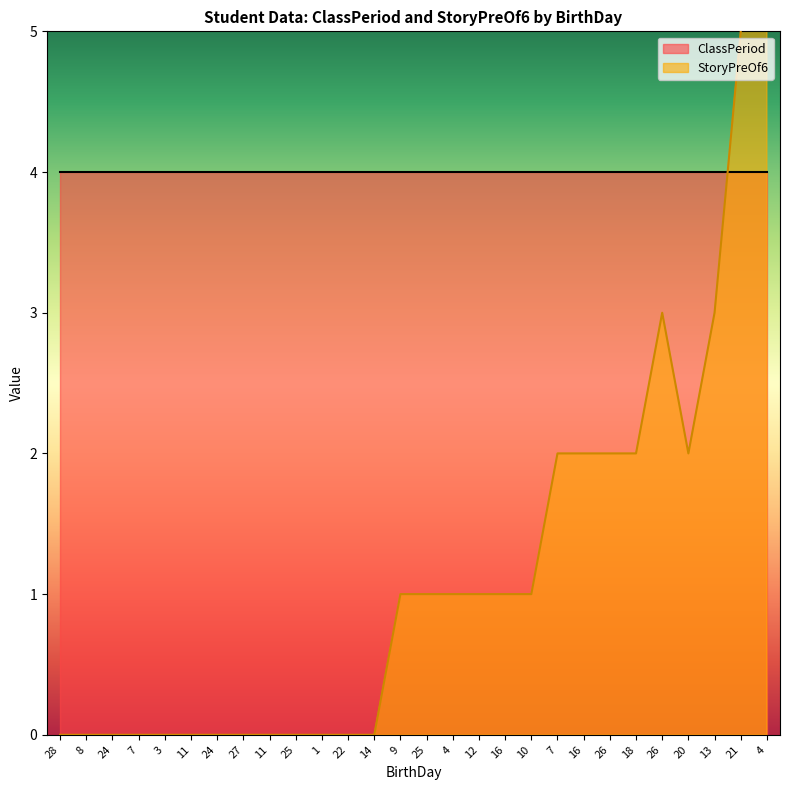

Which has a higher value, 7 or 13?

13